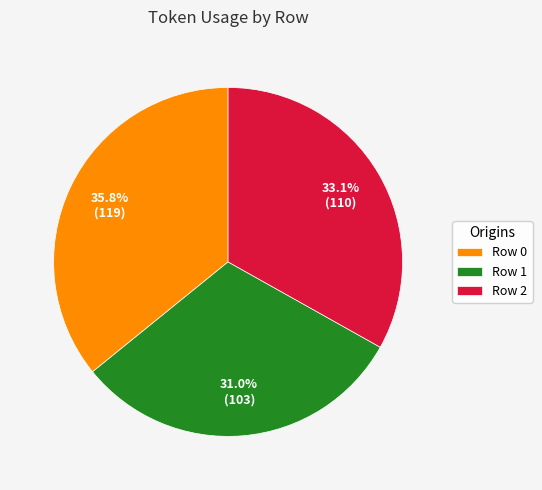

Is there a majority slice in this chart?

No